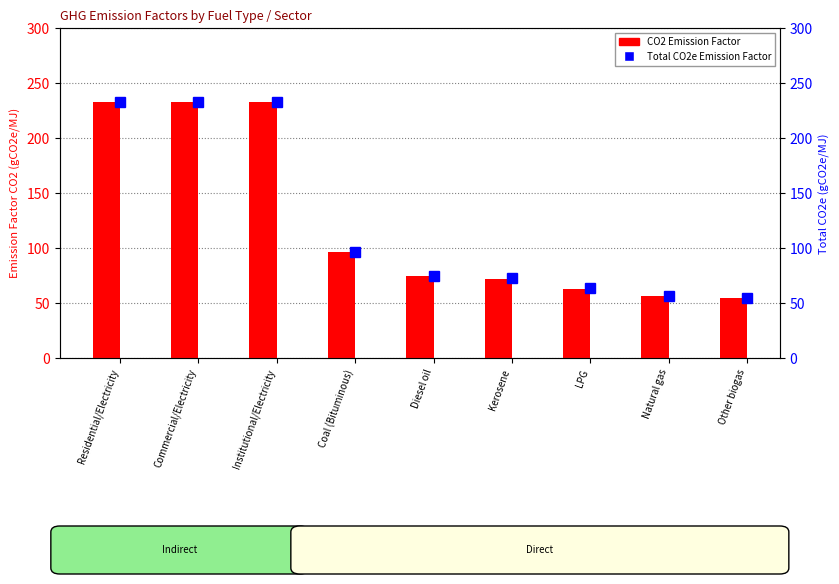

What is the value of the CO2 Emission Factor bar at the 8th from the left?

56.1